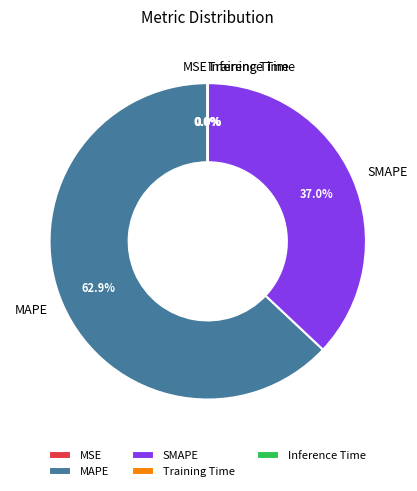

To the nearest percent, what is the difference between the largest and smallest slice percentages?

63%